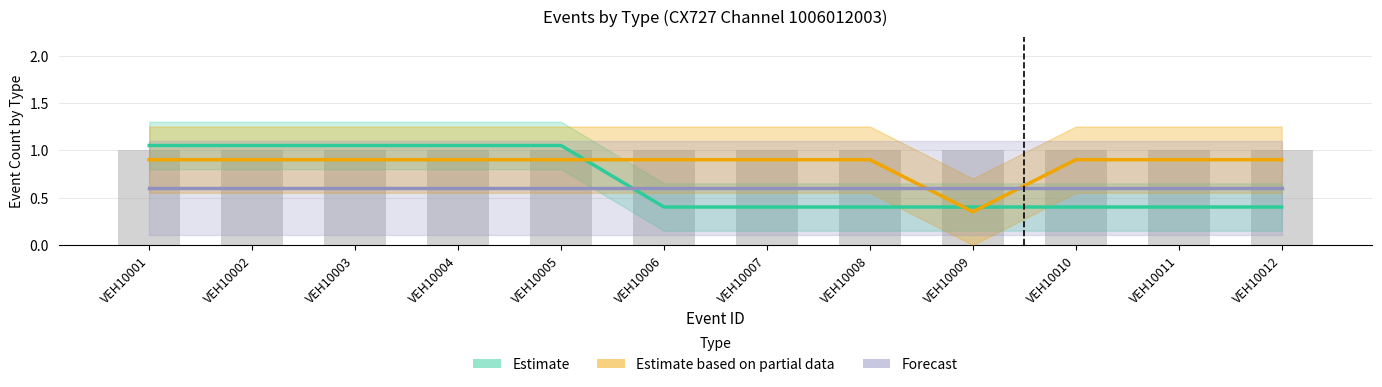

At how many categories does at least one series exceed 0?

12